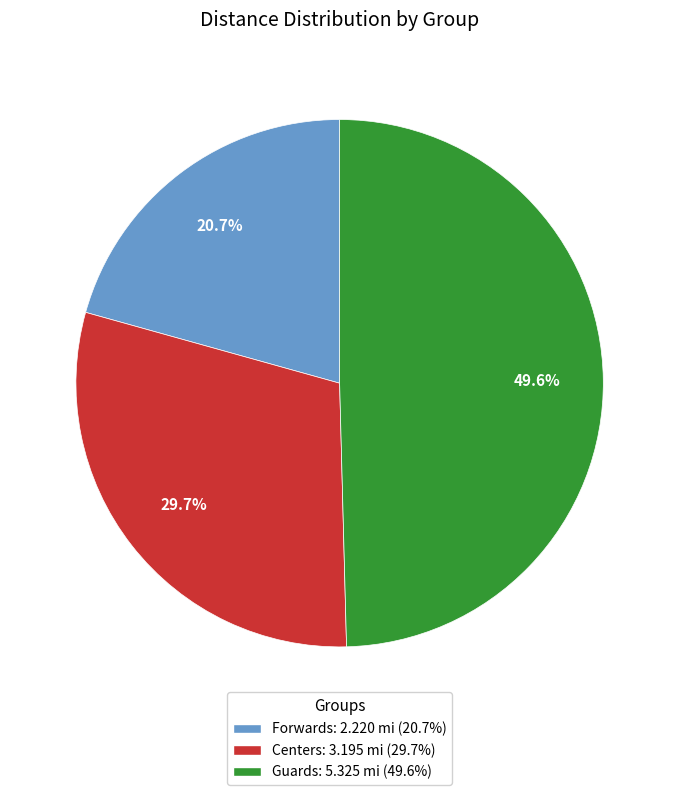

Rank the categories by value from lowest to highest.

Forwards, Centers, Guards